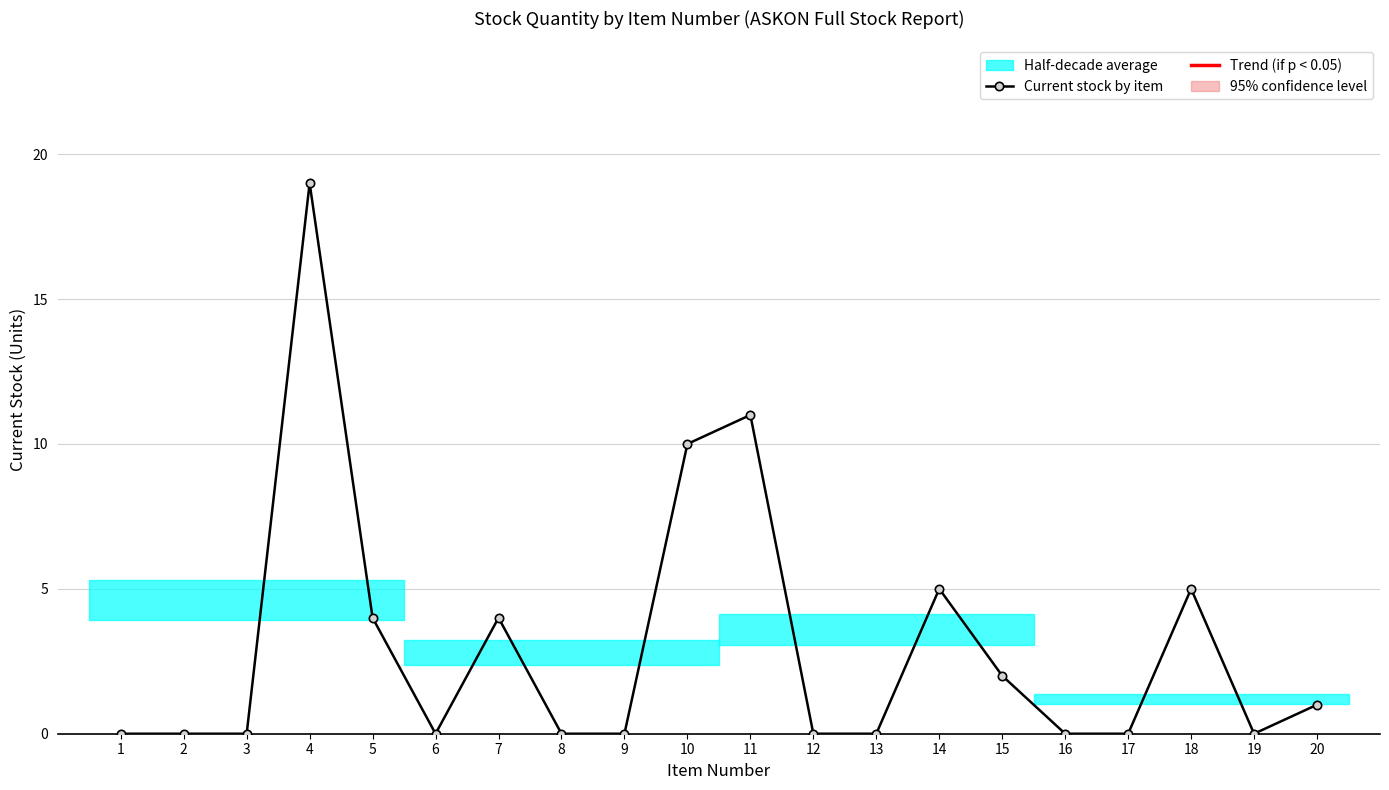

What is the difference between the maximum and minimum values?

19